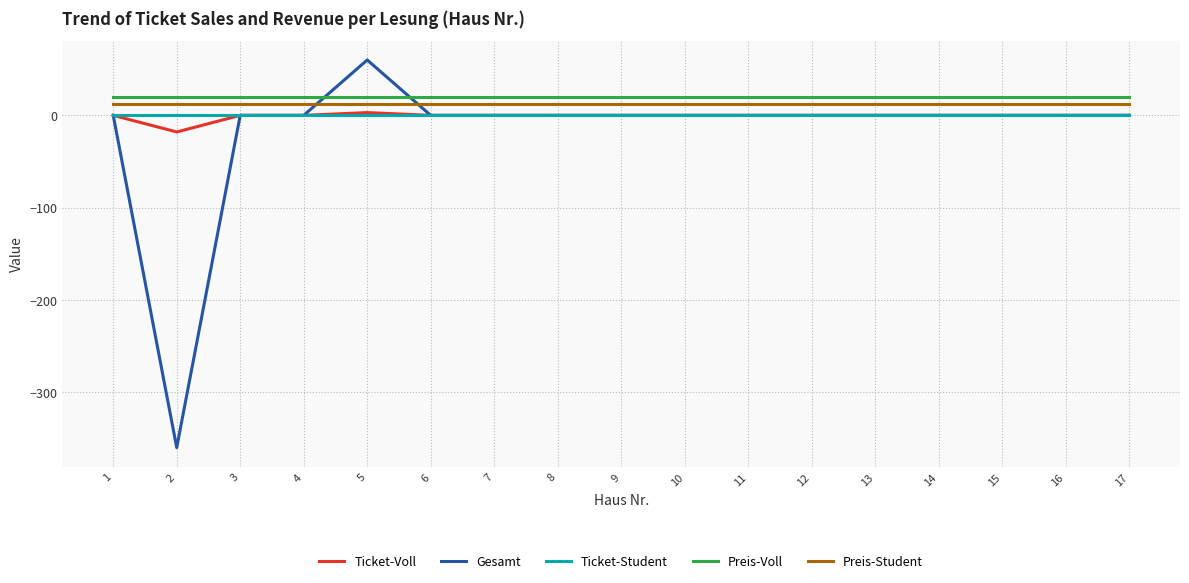

Does the chart display data point markers on the line(s)?

No